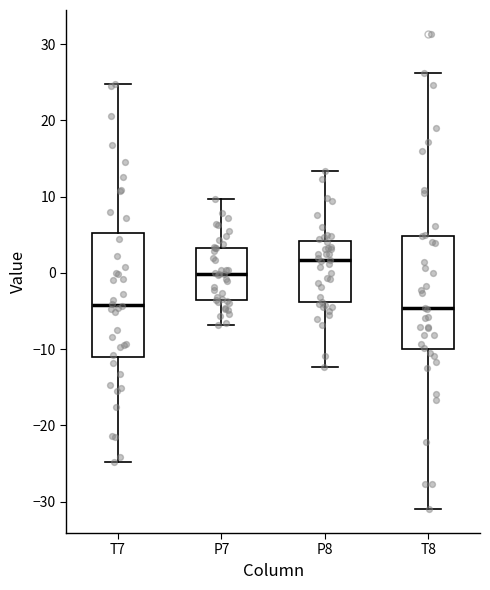

Where does the upper whisker of the box for P8 end on the y-axis? The values are not printed on the chart, so give them approximately, as read against the axis.

13